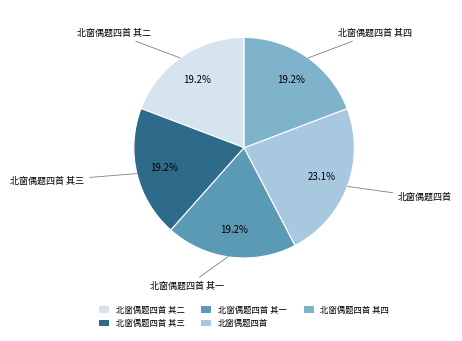

How many segments does this pie chart have?

5